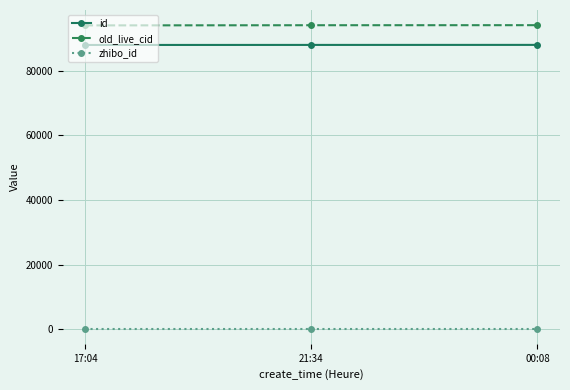

What is the minimum value shown in the chart?

152